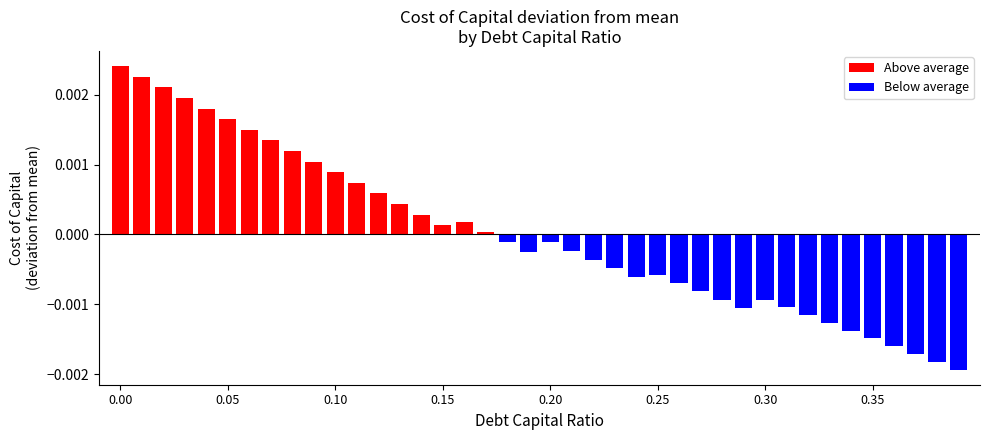

The Below average series shows 0.0 at 0.35. True or false?

True